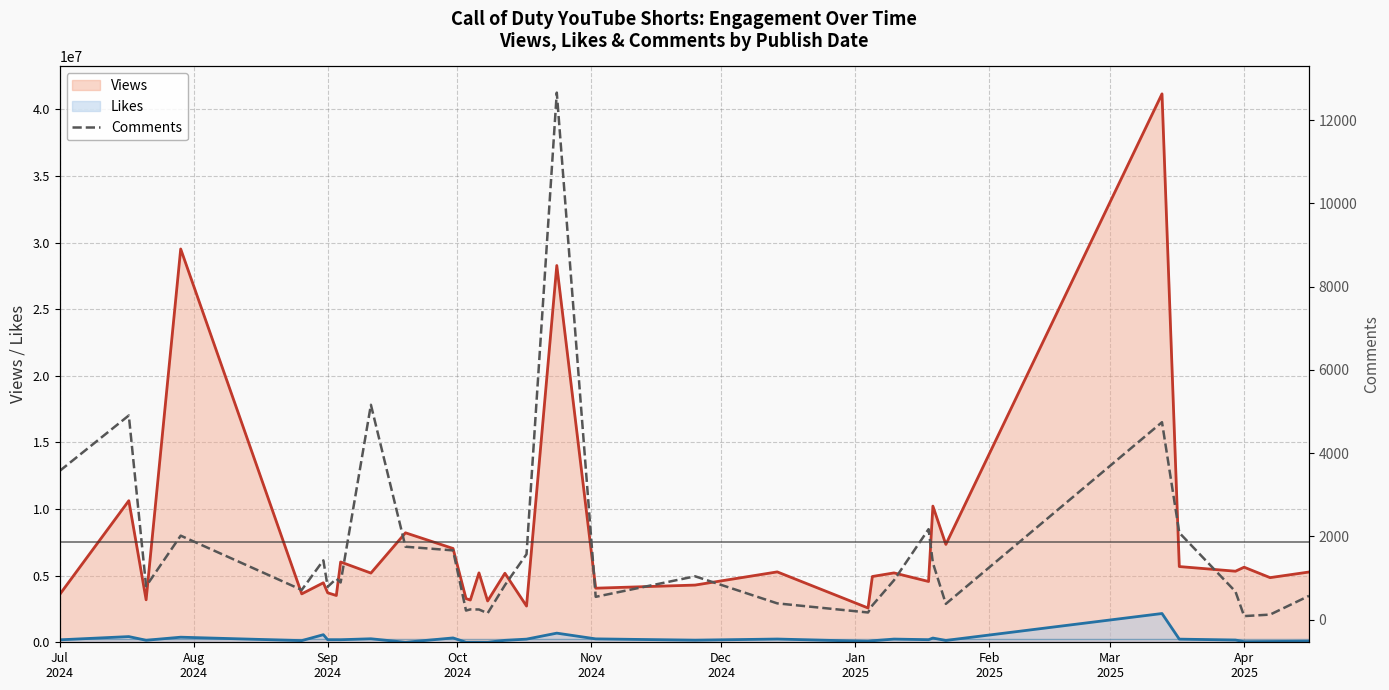

True or false: Views and Likes intersect in this chart.

False